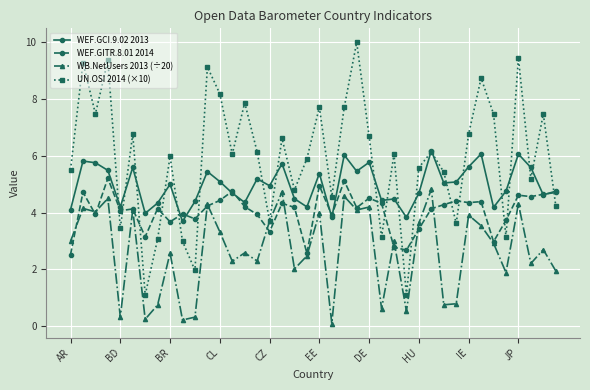

True or false: UN.OSI 2014 (×10) has more than 2 points higher than both neighbors.

True